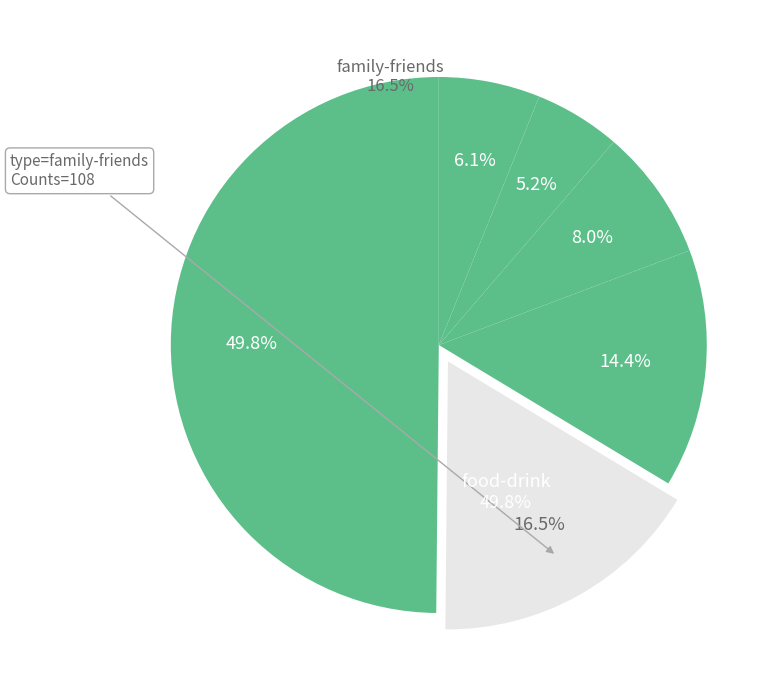

What is the smallest slice in the pie chart?

beauty